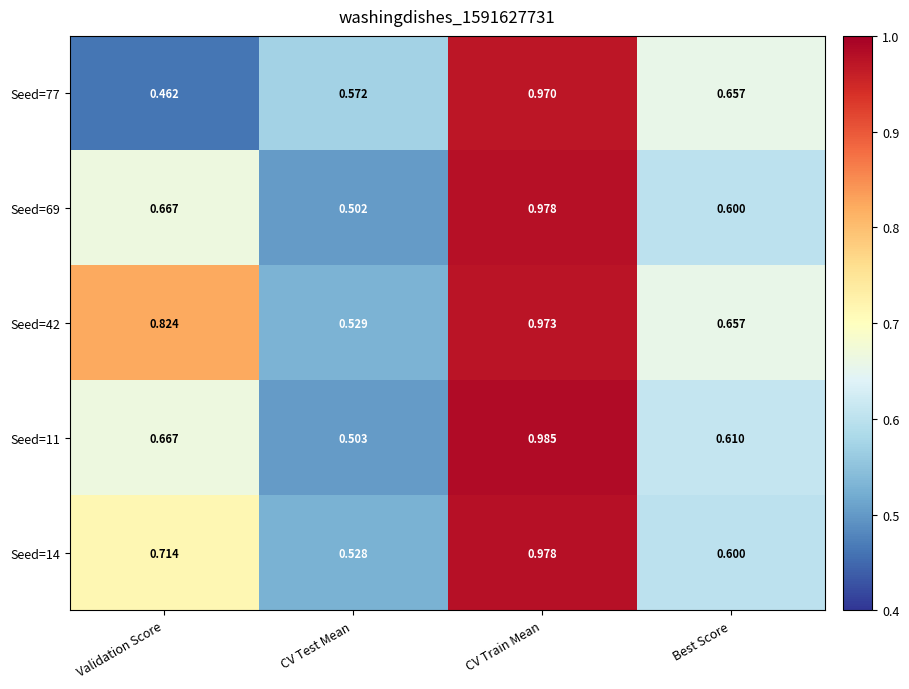

List the labels in order of Seed=11 value, smallest first.

CV Test Mean, Best Score, Validation Score, CV Train Mean